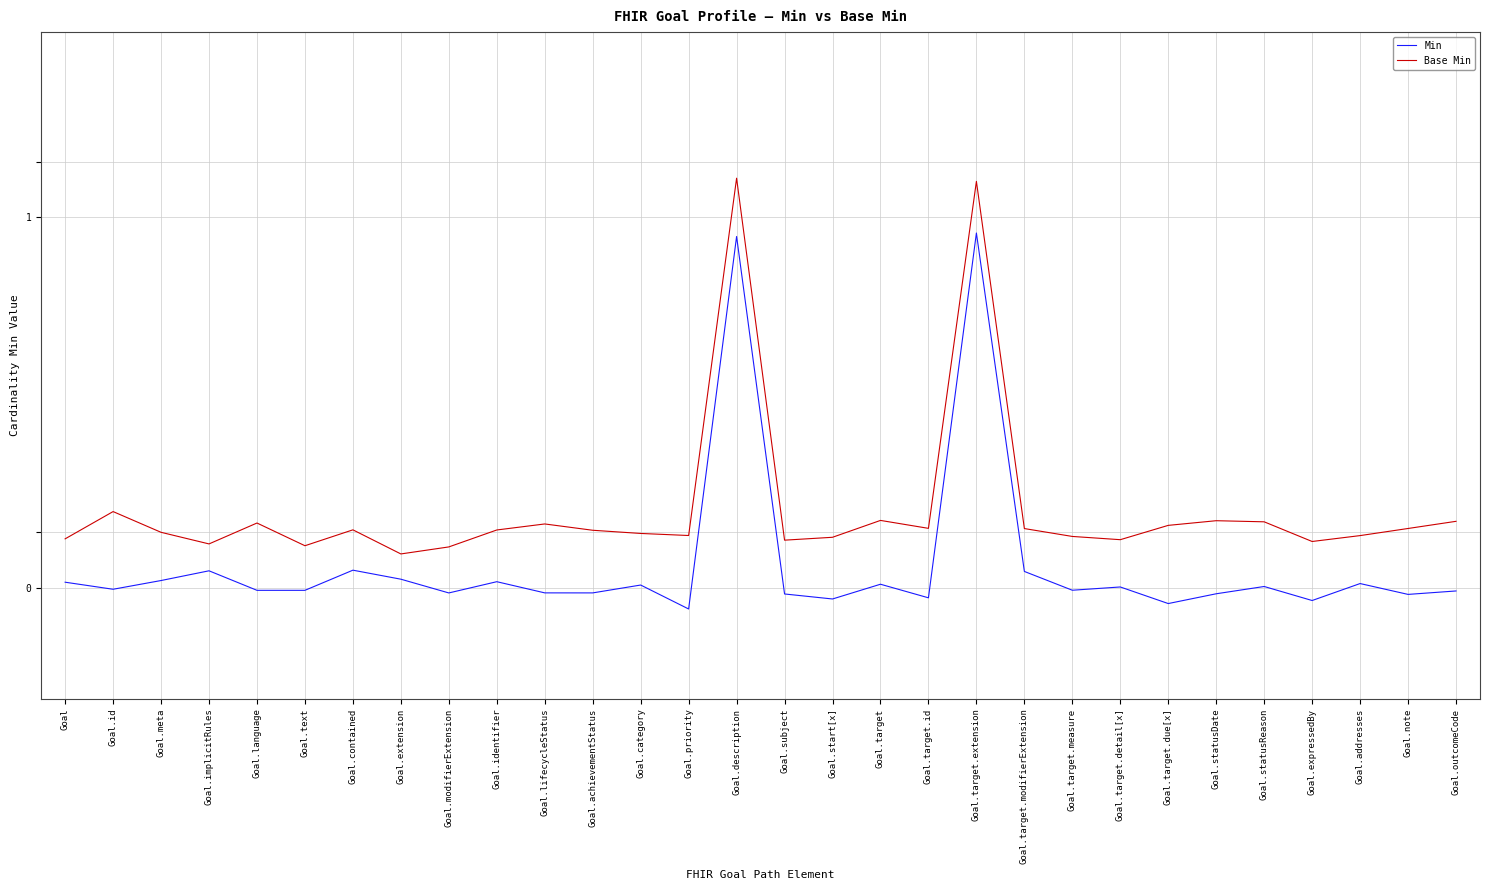

True or false: Base Min and Min intersect in this chart.

False